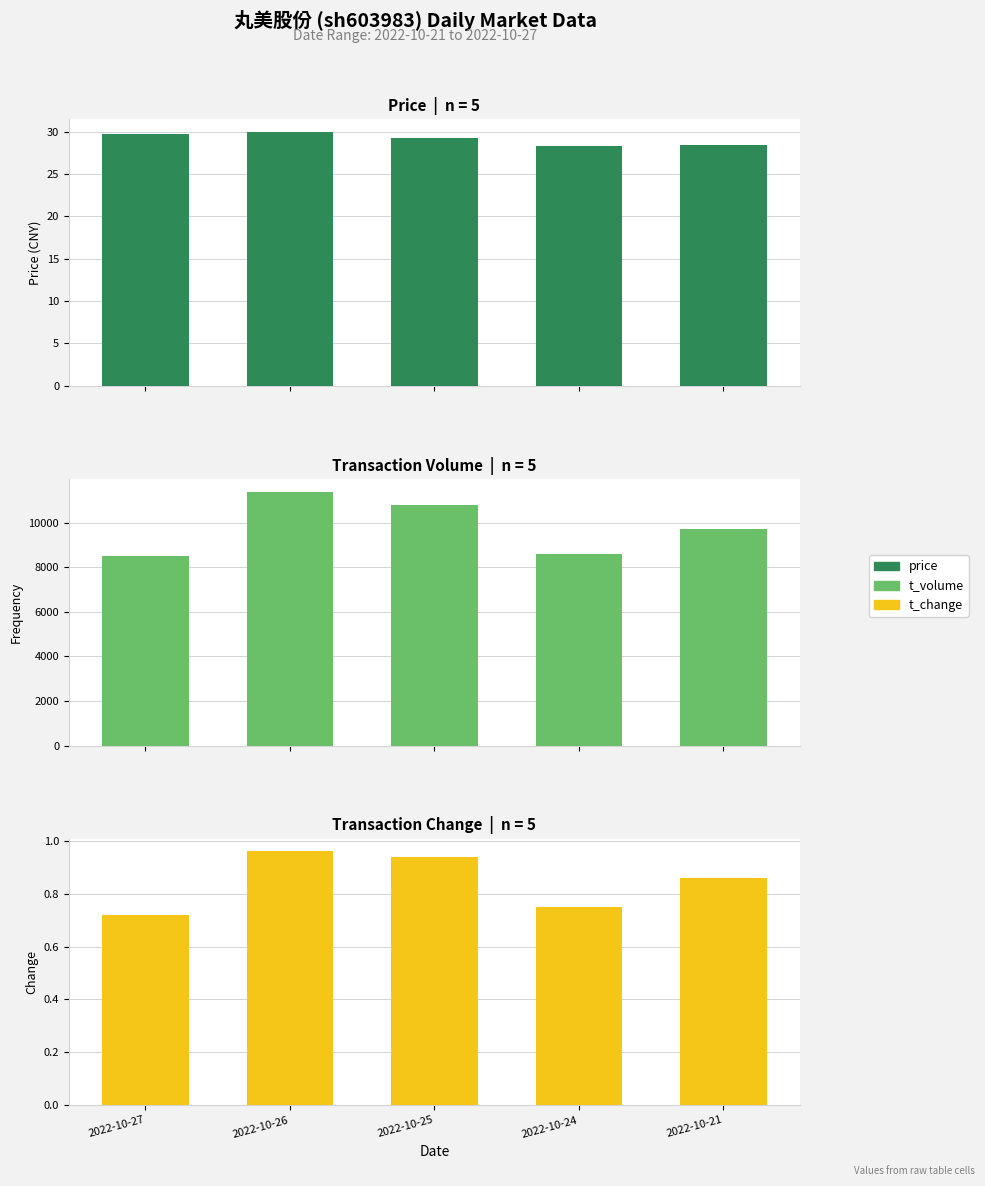

At which label does price reach its peak?

2022-10-26